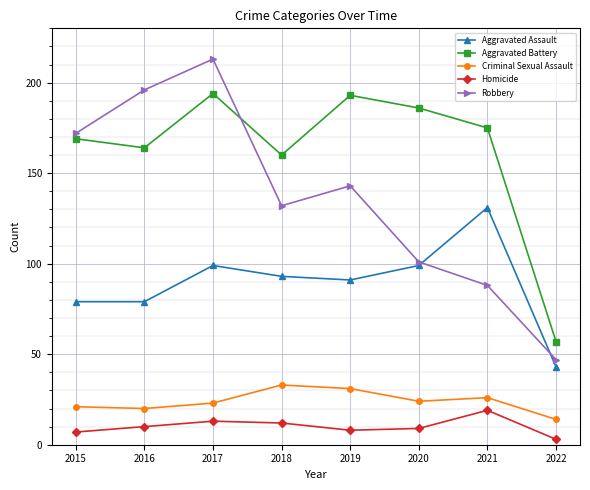

True or false: Robbery and Criminal Sexual Assault cross at least once.

False